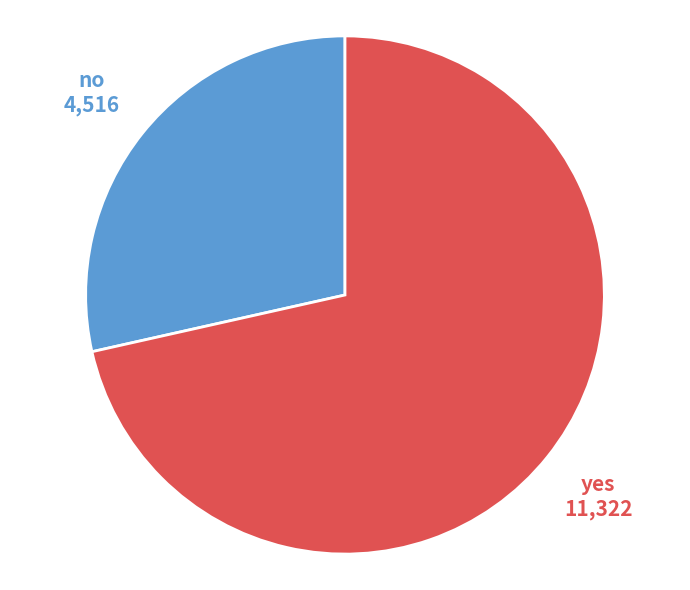

How many slices are in this pie chart?

2